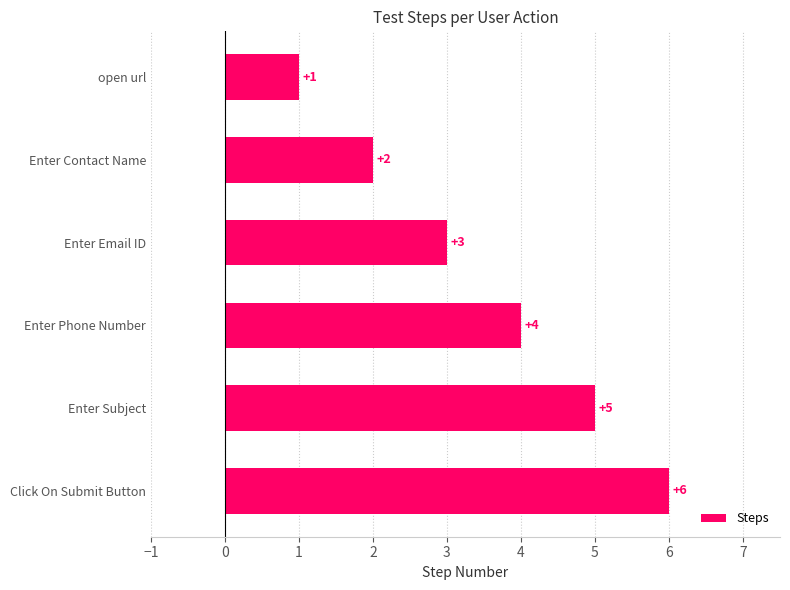

What value does the data have at Enter Subject?

5